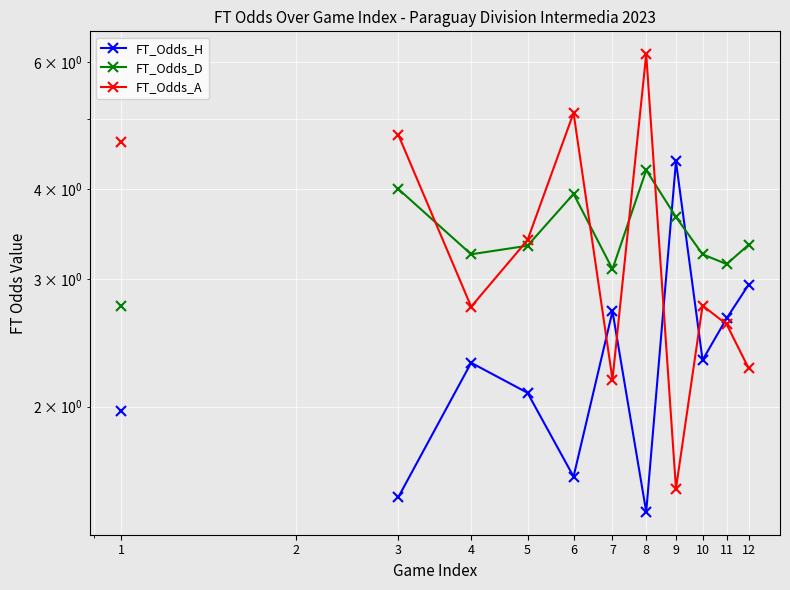

At which label is FT_Odds_D closest to 3?

7